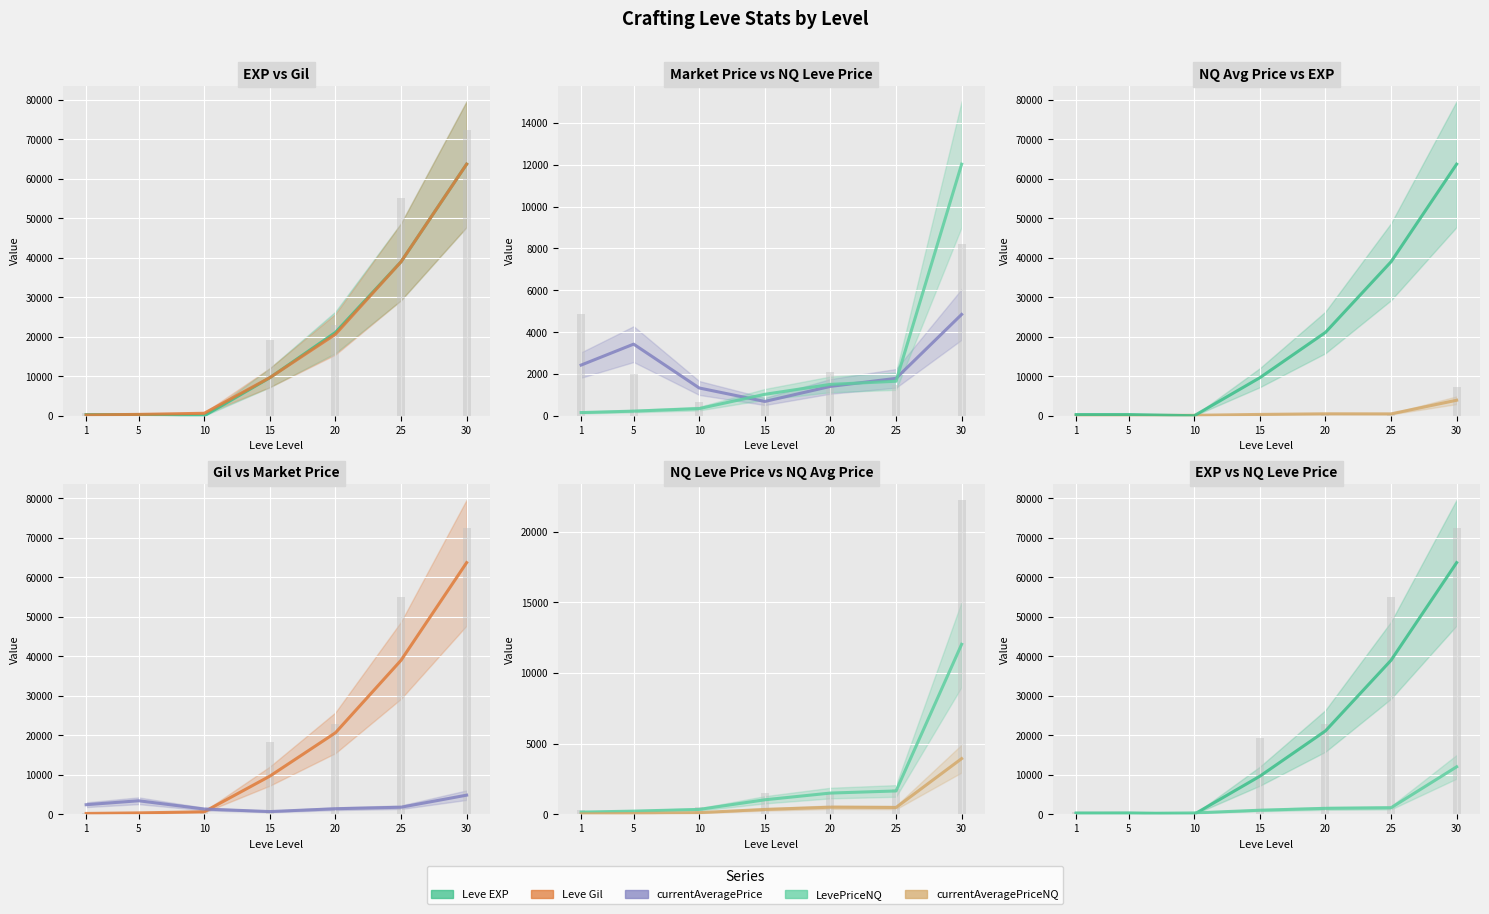

Reading left to right, what are all the values shown in this chart?

Leve EXP: 315.0	318.0	8.0	9640.0	21115.0	39010.0	63745.0
Leve Gil: 210.0	350.0	635.0	9660.0	20645.0	39010.0	63745.0
currentAveragePrice: 2423.5	3423.5	1327.8	684.6	1404.3	1787.3	4843.5
LevePriceNQ: 153.4	222.1	343.7	1025.0	1500.0	1650.0	12024.5
currentAveragePriceNQ: 28.7	51.6	114.6	341.7	500.0	480.0	3938.2